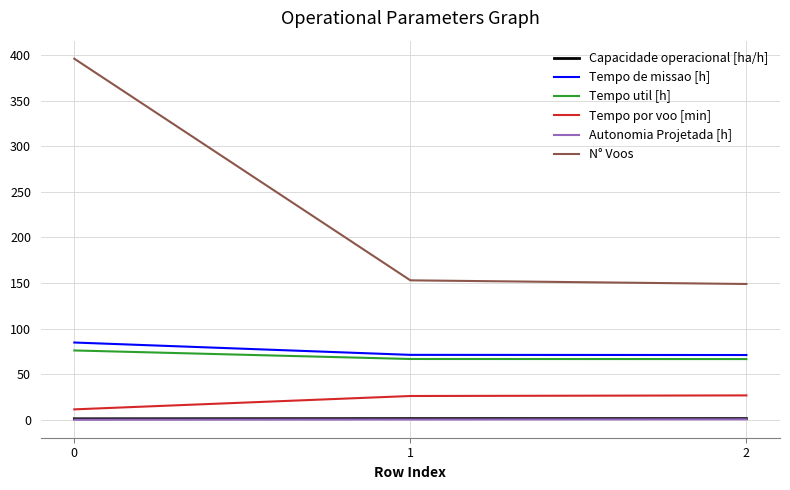

What is the approximate value of Capacidade operacional [ha/h] at 2?

1.4